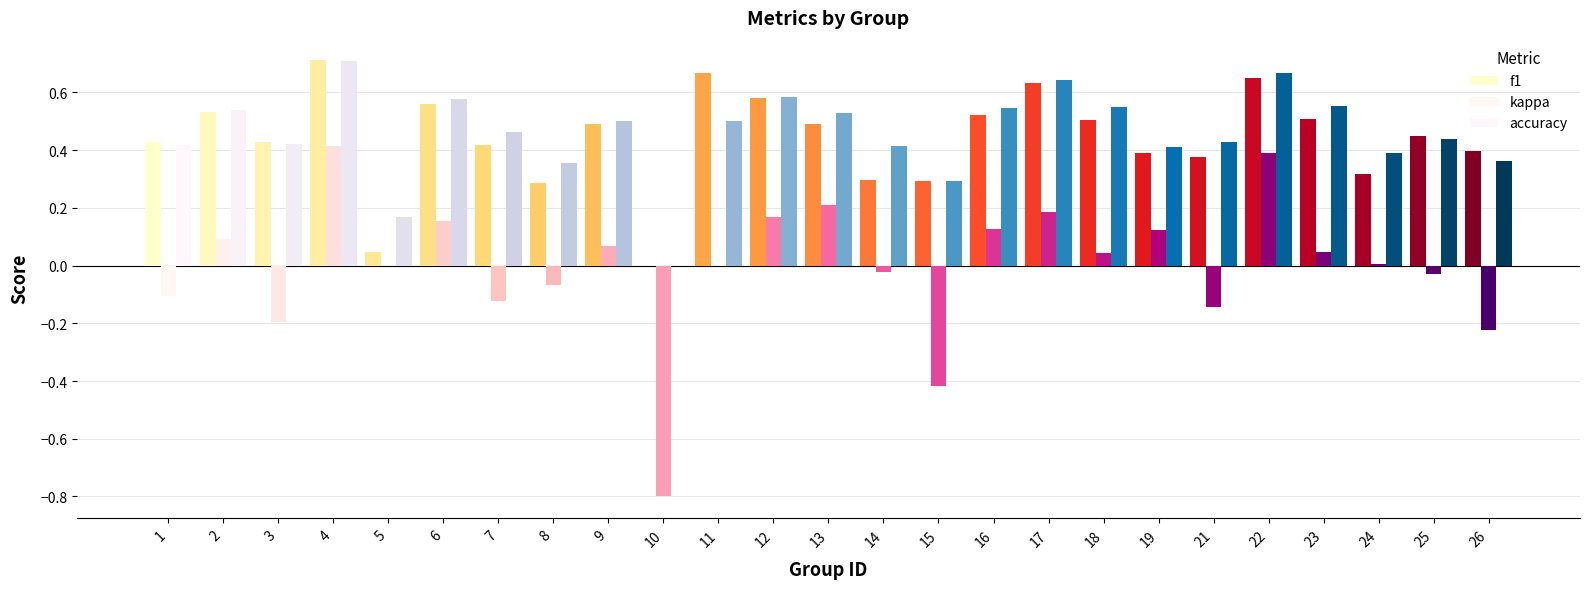

What is the total value across all series at 5?

0.2